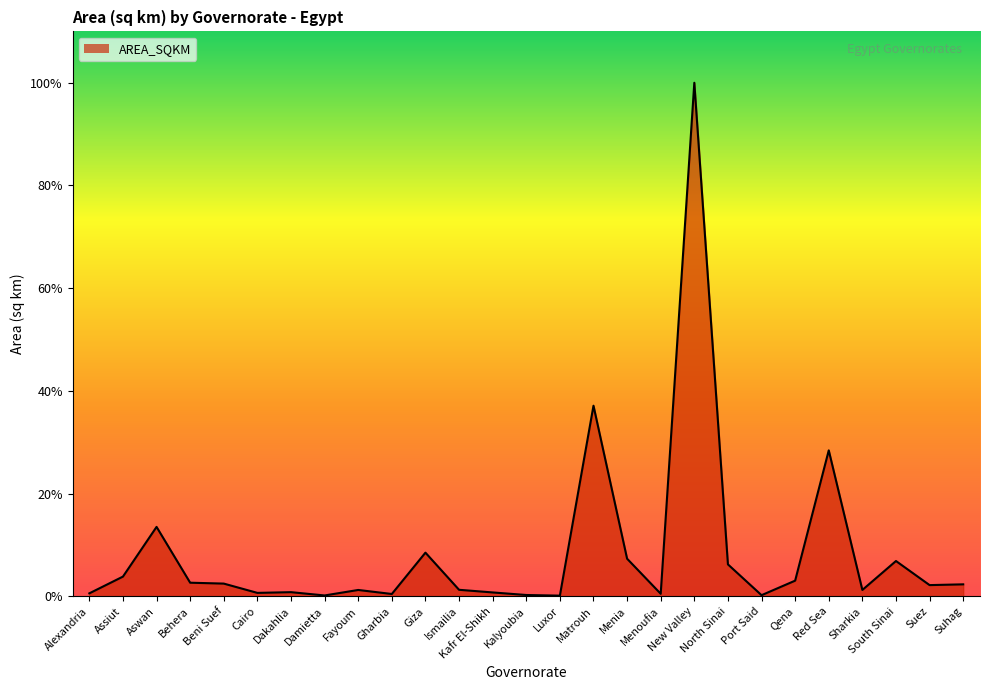

Which has a higher value, Ismailia or Matrouh?

Matrouh